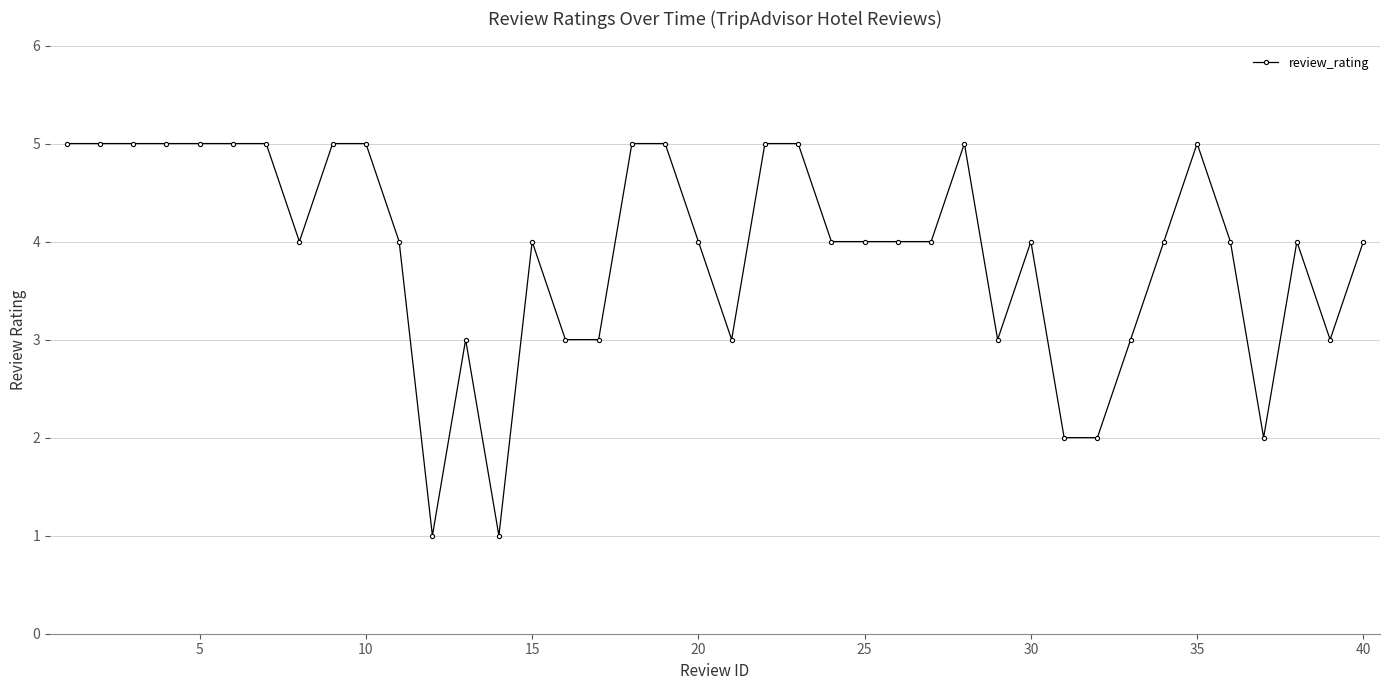

How many categories are shown in the chart?

40